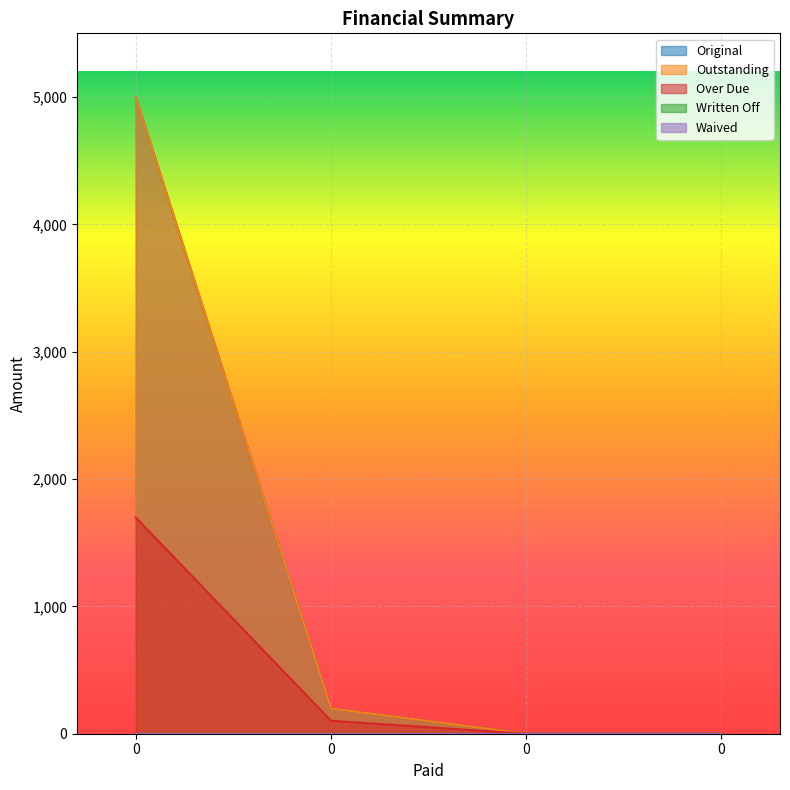

What is the difference between the Over Due values at 0 and 0?

1596.4